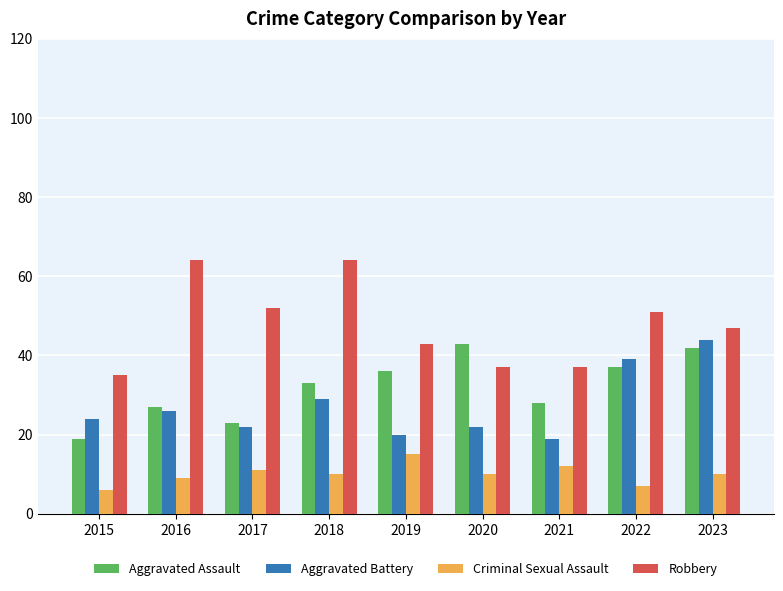

What is the sum of the Aggravated Assault values at 2019 and 2020?

79